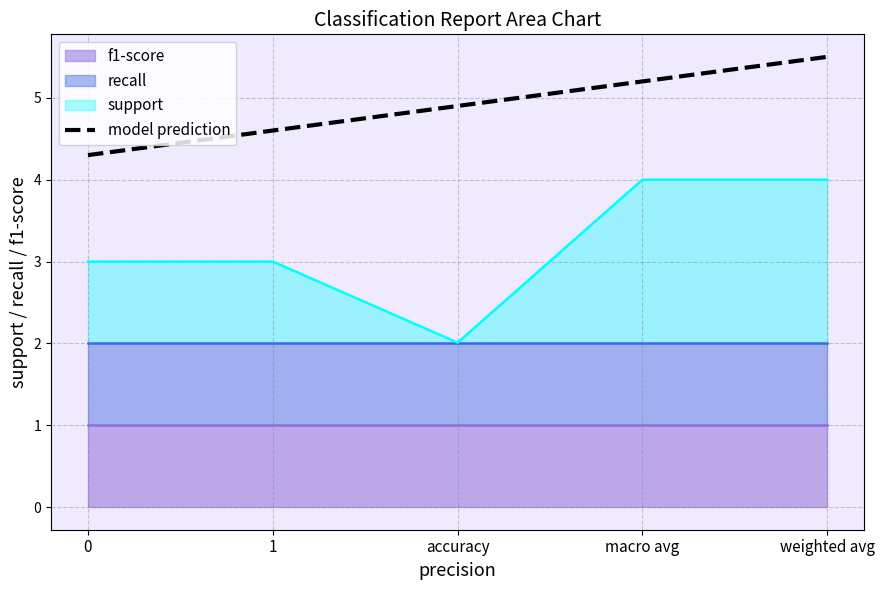

The value at 0 is 4.3. True or false?

True